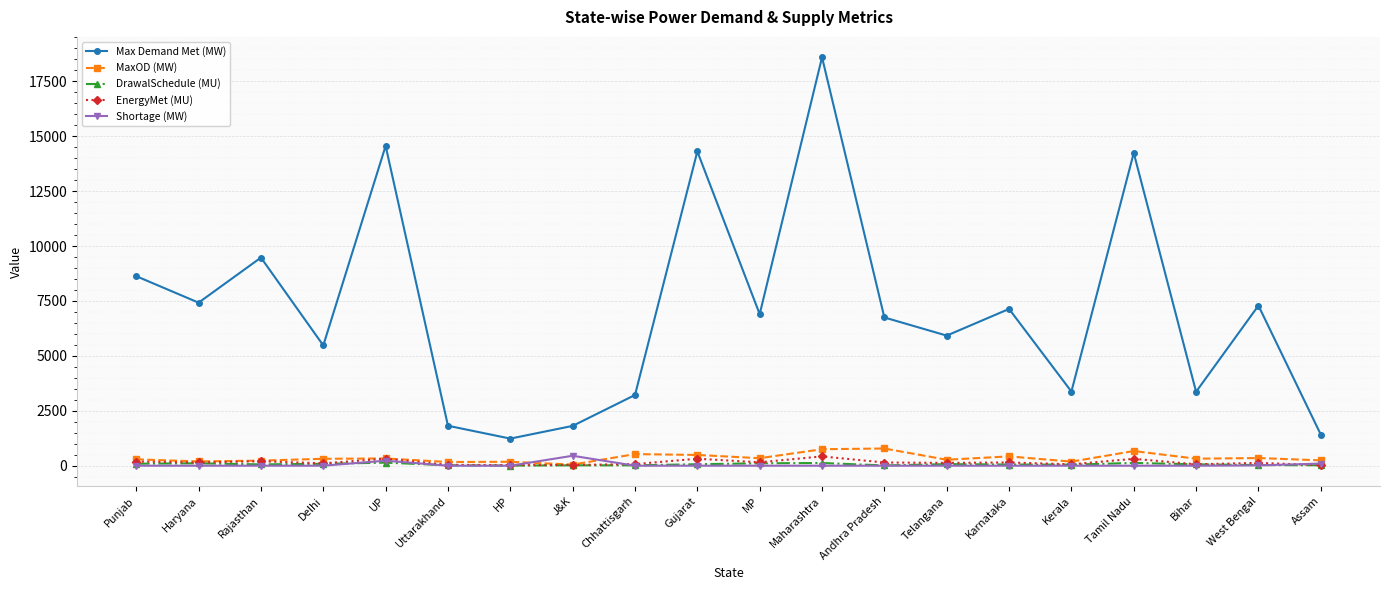

Which category has the highest value across all series?

Maharashtra